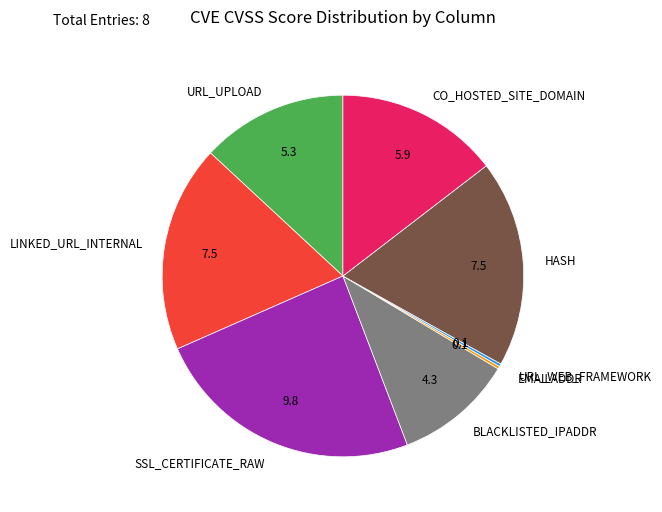

Is it true that CO_HOSTED_SITE_DOMAIN is 26% of the pie?

False